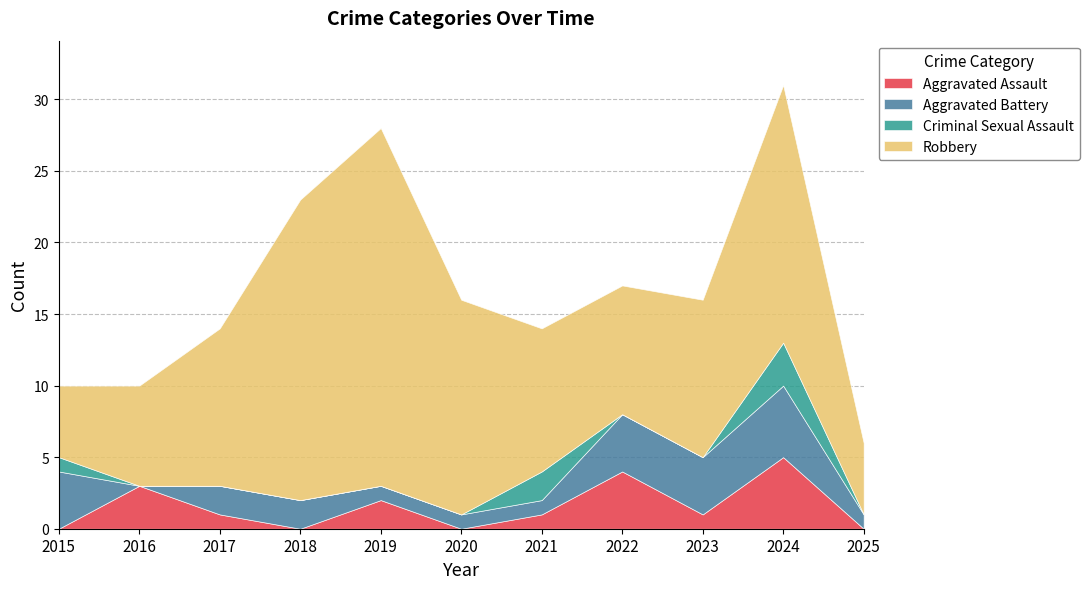

At which label does Criminal Sexual Assault reach its minimum?

2016